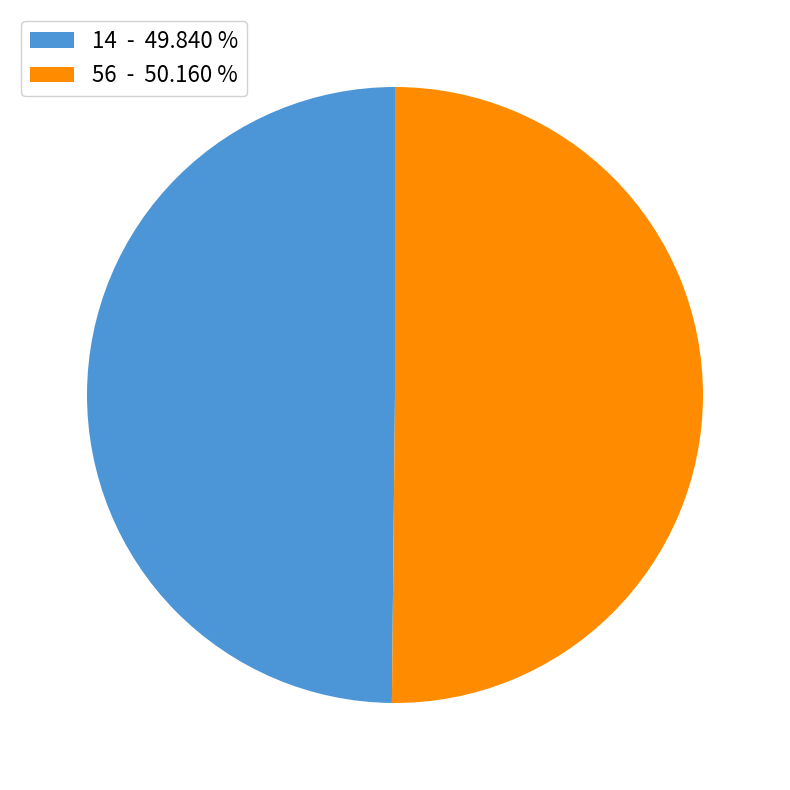

Approximately how many times larger is the value at 56 - 50.160 % compared to 14 - 49.840 %?

1.0